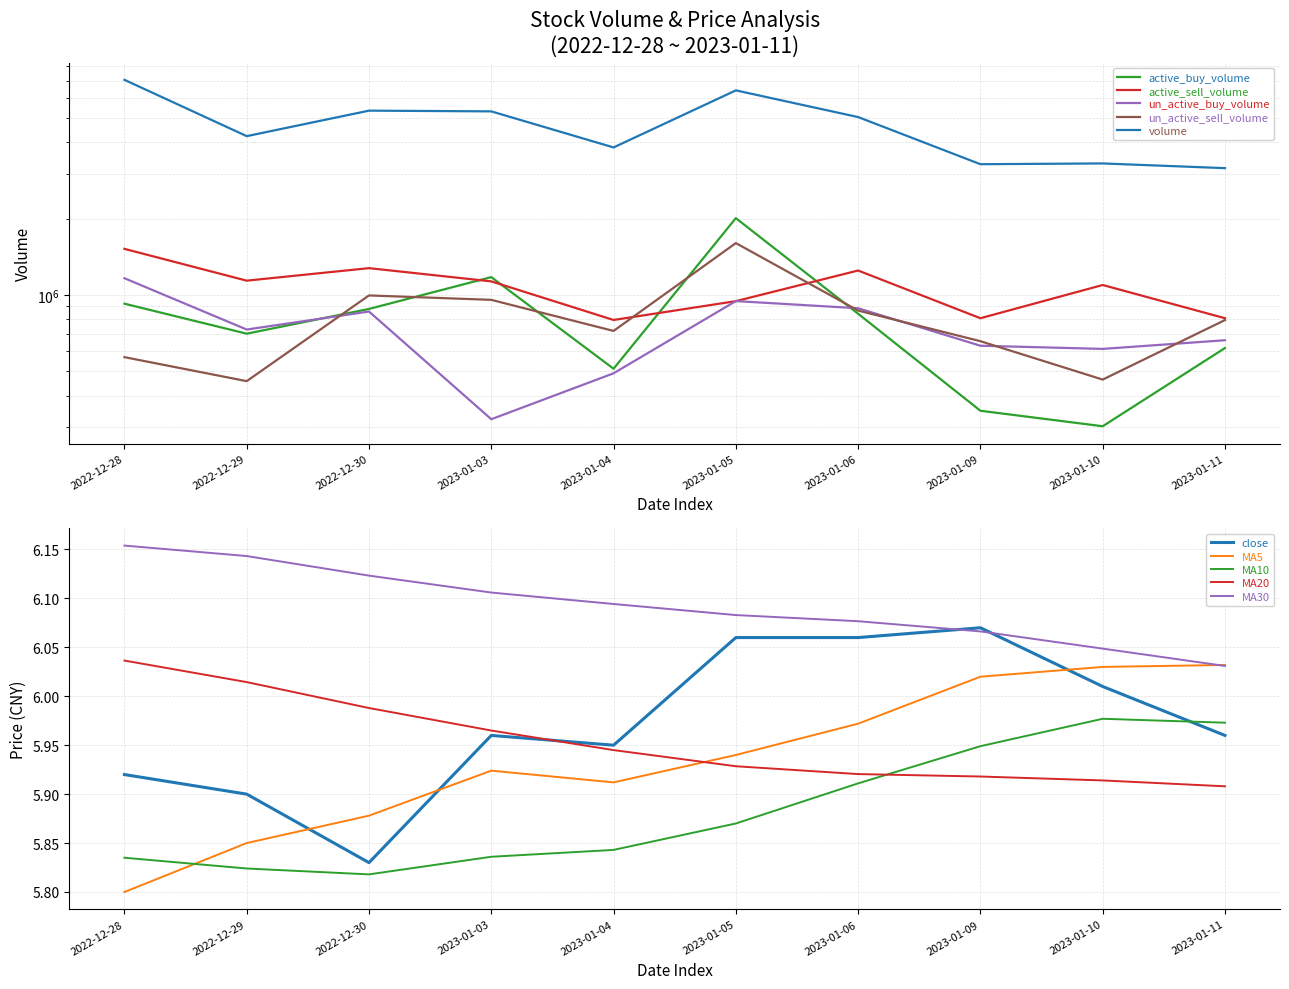

What is the minimum value for active_sell_volume?

795800